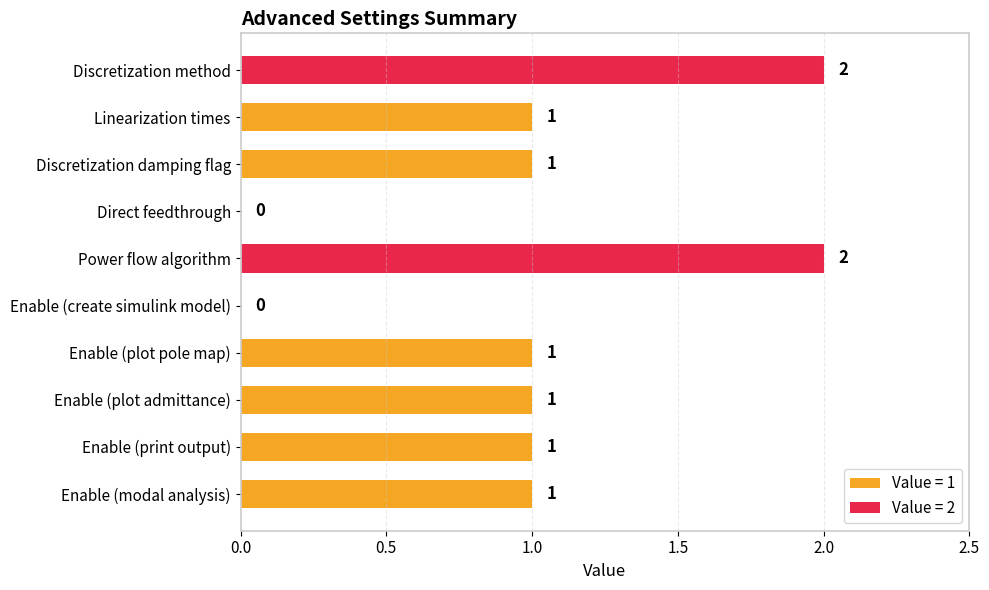

What is the sum of all values?

10